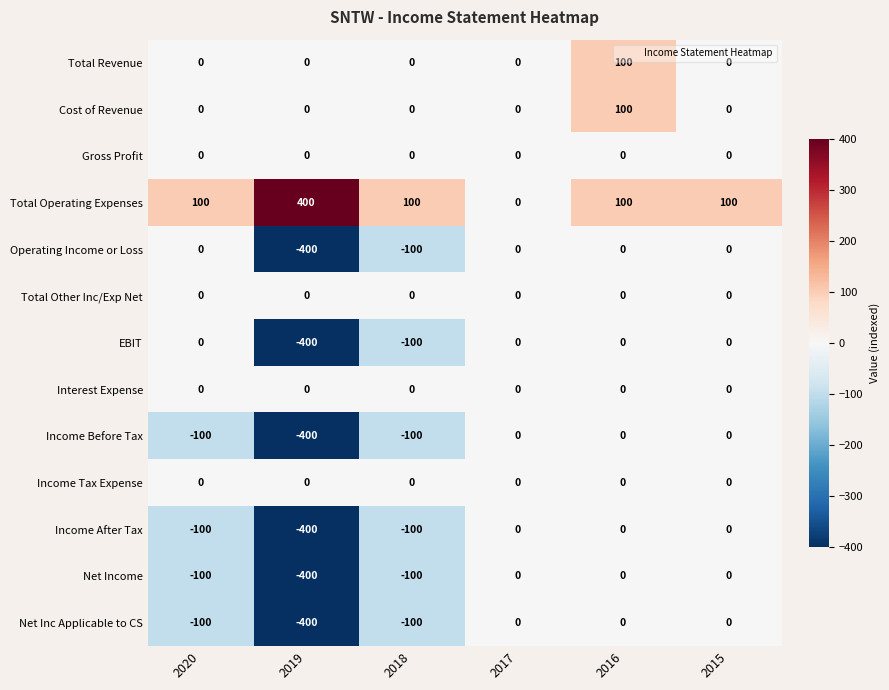

At which category does the chart reach its minimum across all series?

2019